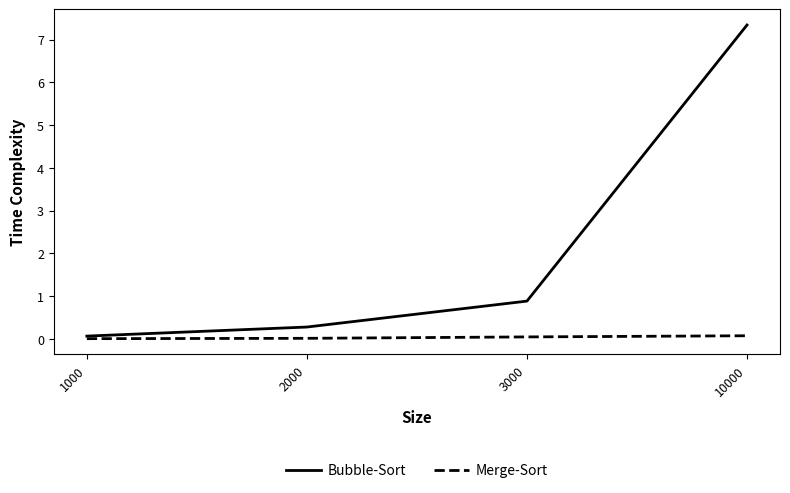

What is the difference between the Bubble-Sort values at 2000 and 10000?

7.1